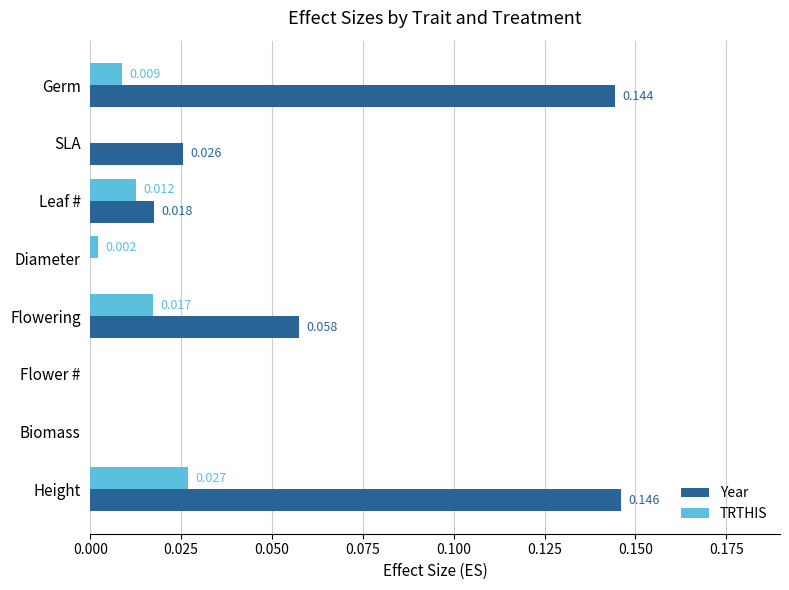

At which category does the chart reach its peak across all series?

Height